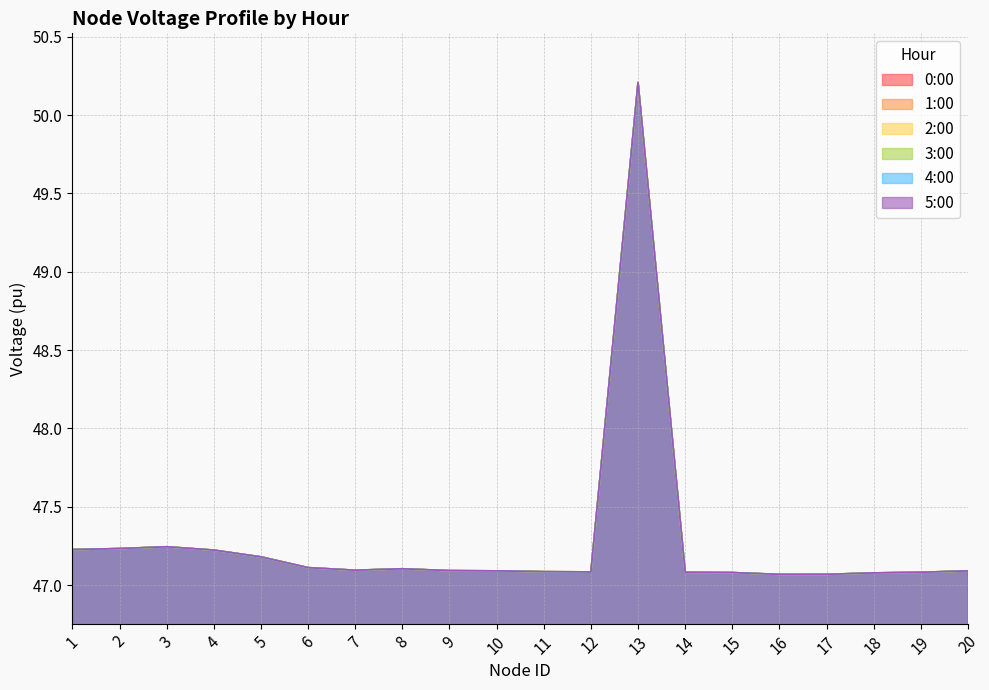

What is the value of the 0:00 point at the 5th from the left?

47.2